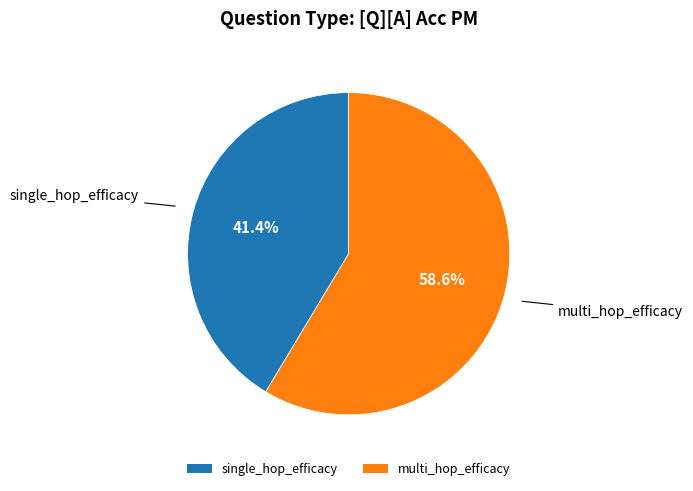

To the nearest percent, what portion does multi_hop_efficacy represent?

59%